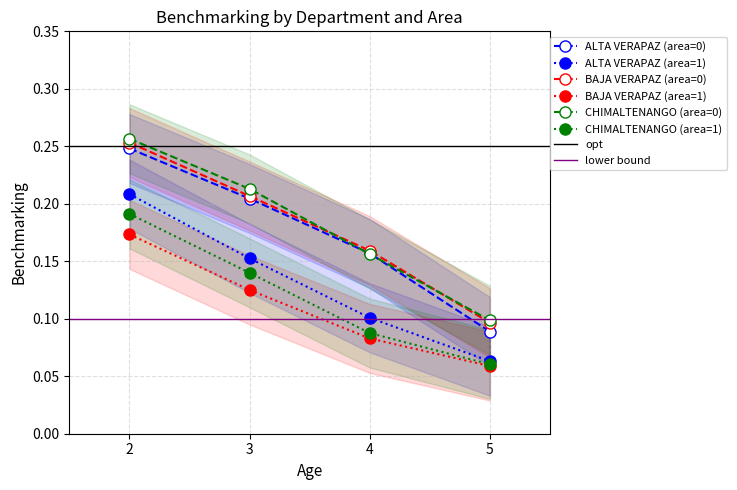

Between 3 and 4, which is larger?

3